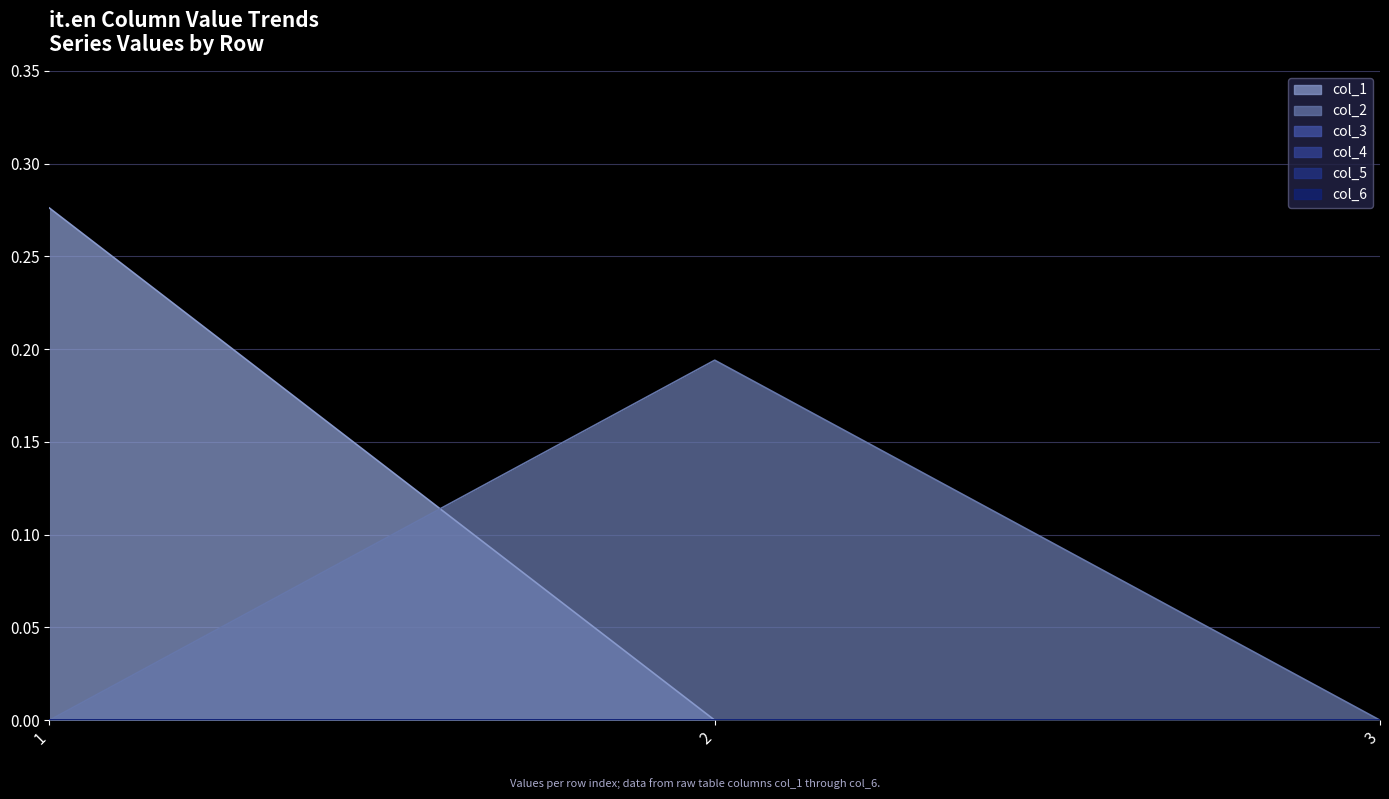

What is the sum of all col_1 values?

0.3